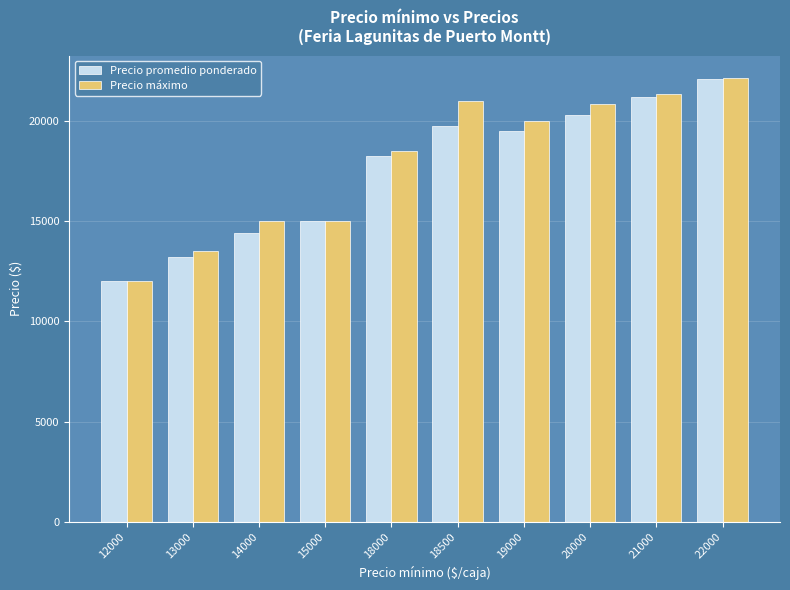

At which category does the chart reach its minimum across all series?

12000